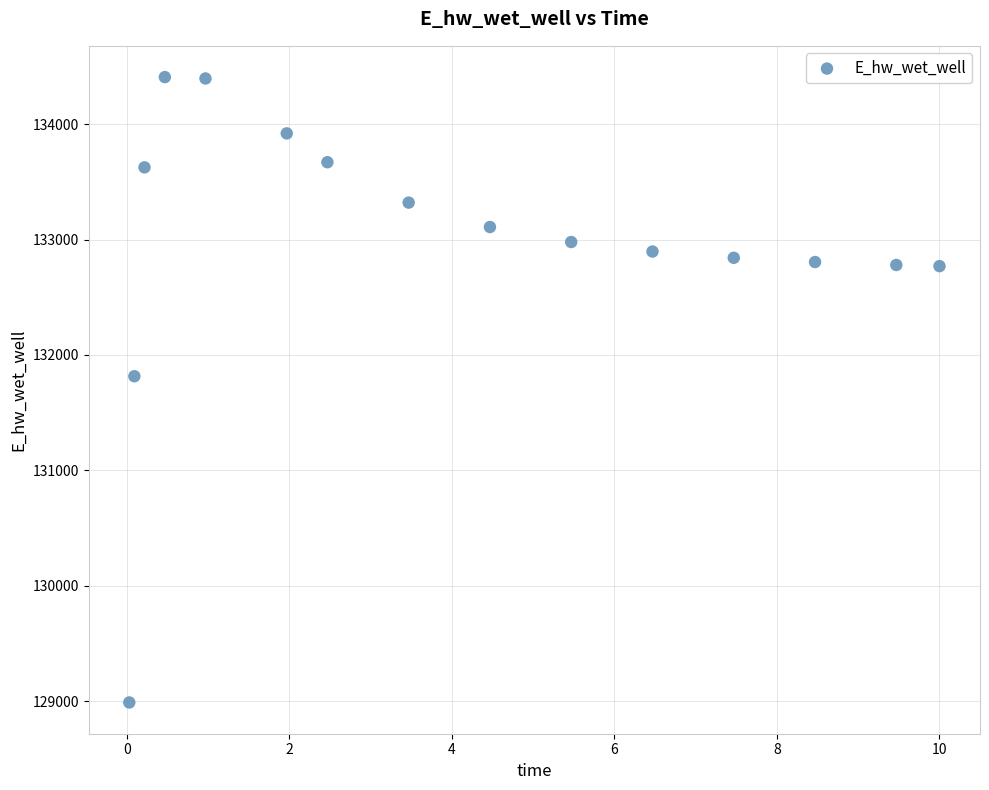

What Y value in the scatter plot is closest to 131698?

131815.6